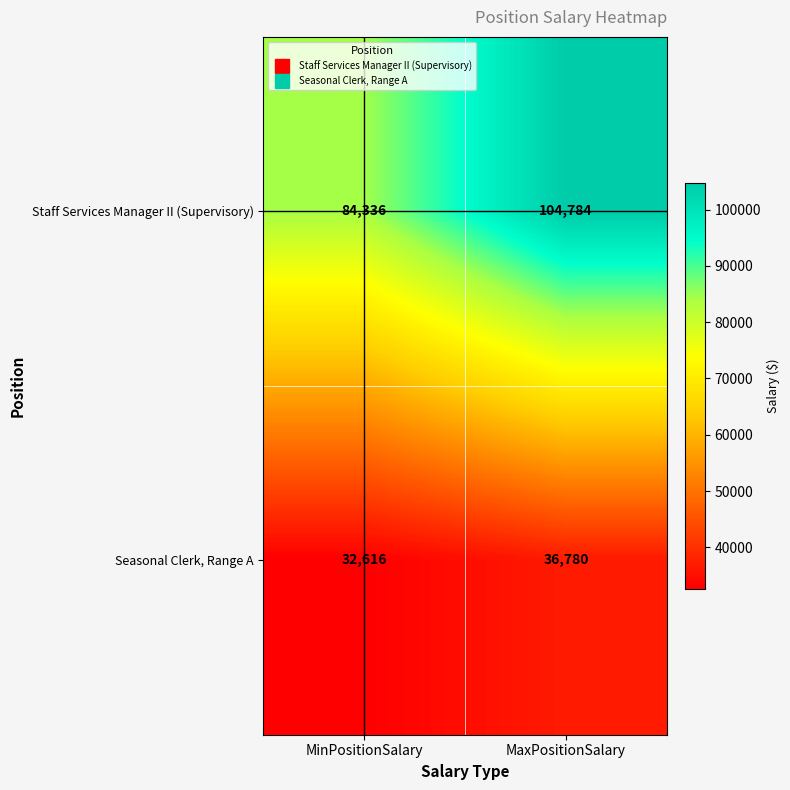

Reading left to right, what are all the values shown in this chart?

Staff Services Manager II (Supervisory): 84336	104784
Seasonal Clerk, Range A: 32616	36780